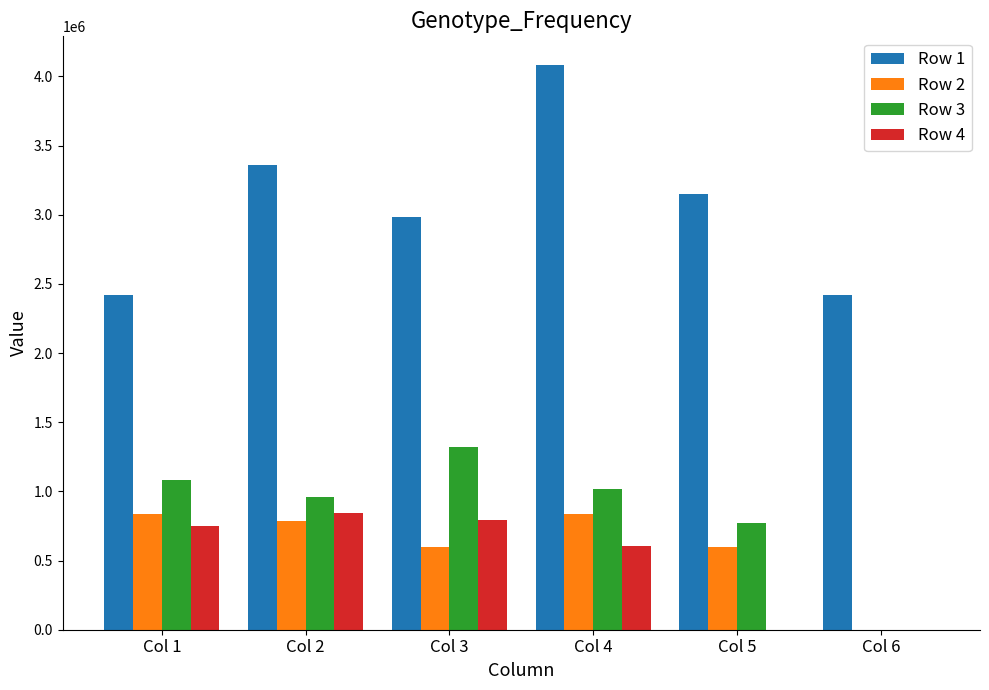

Which series has the widest spread of values?

Row 1